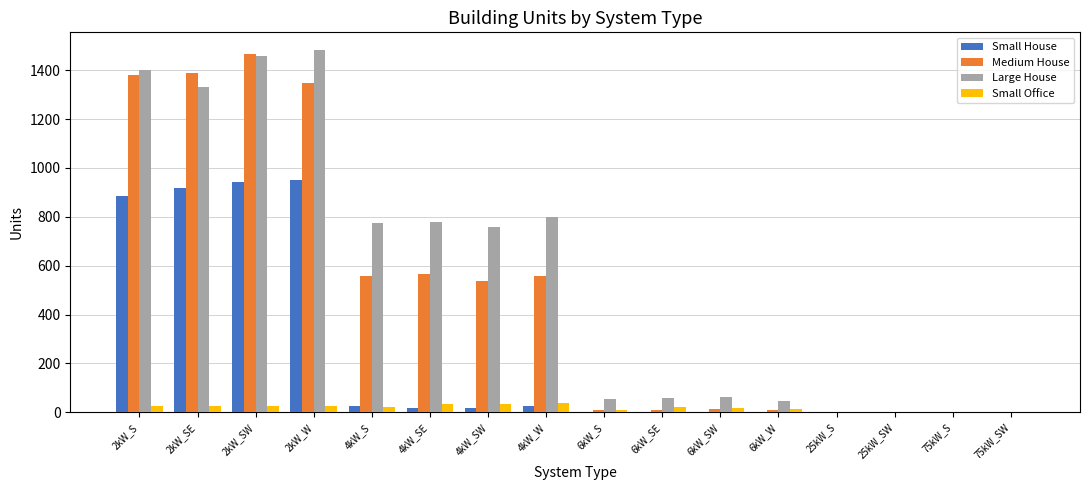

The value of Small House at 2kW_W is 359. True or false?

False